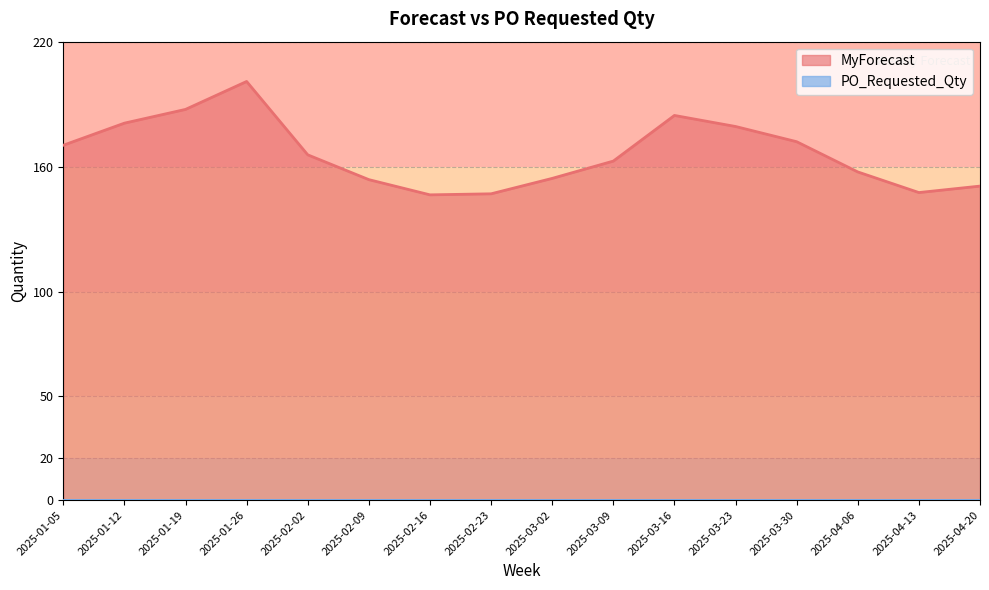

What is the difference between the values at 2025-03-23 and 2025-03-16?

5.3